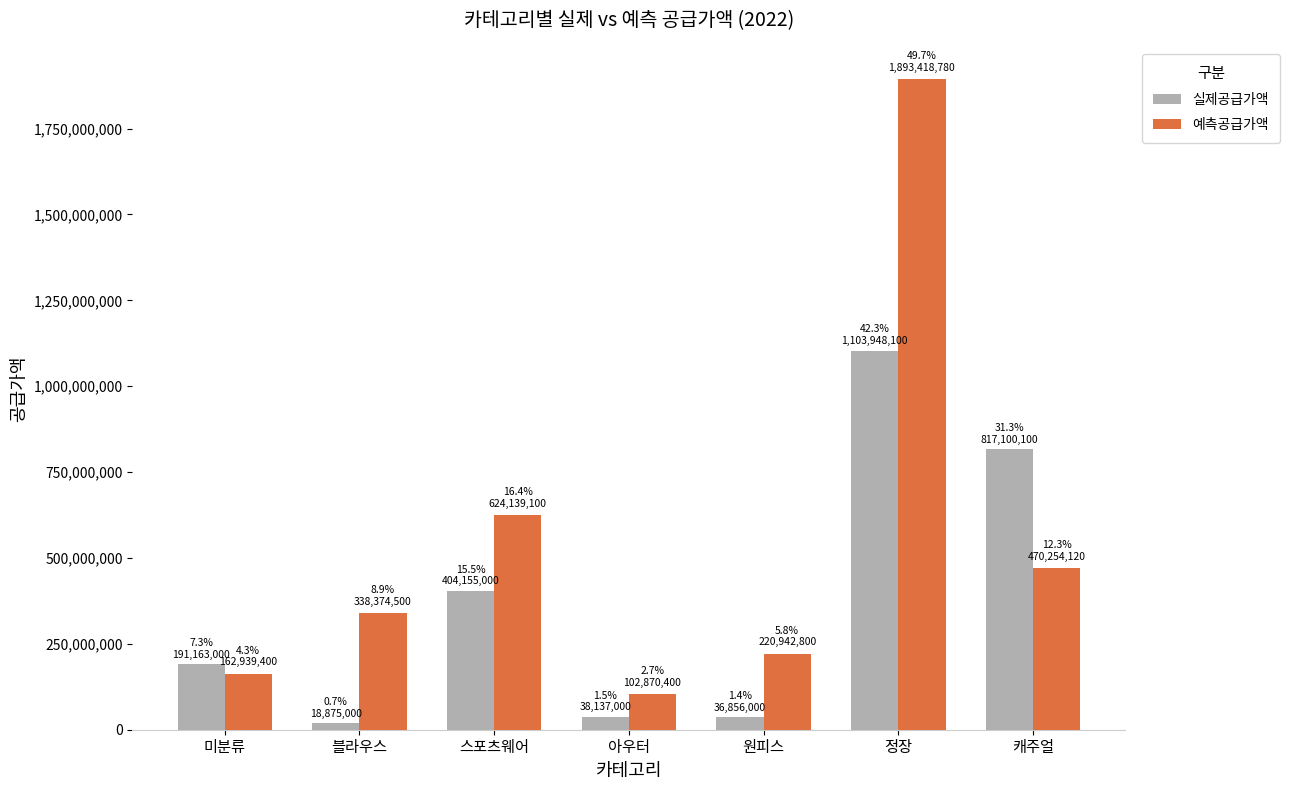

Is the value of 예측공급가액 at 스포츠웨어 greater than the value of 실제공급가액 at 블라우스?

Yes